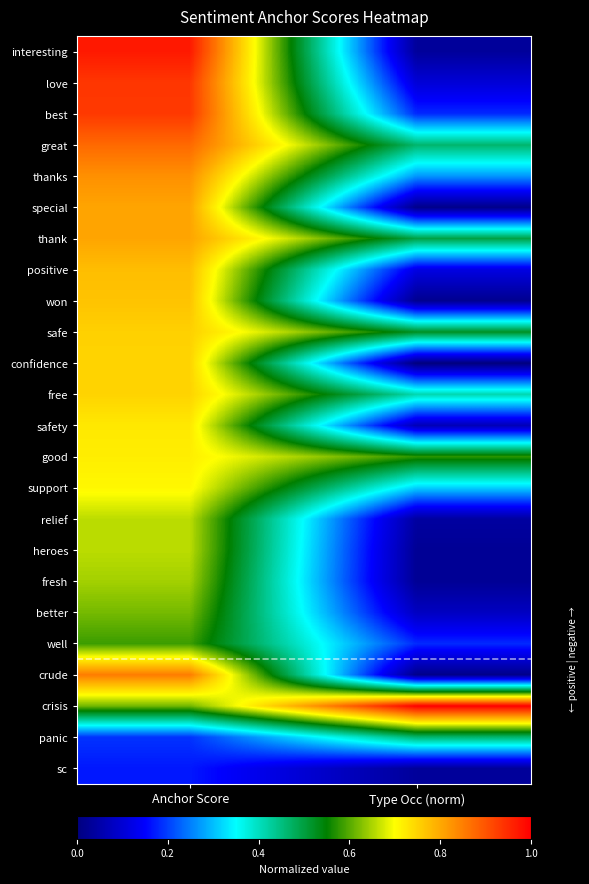

Rank the series at Anchor Score from highest to lowest value.

interesting, love, best, great, crude, thanks, special, thank, positive, won, safe, confidence, free, safety, good, support, relief, heroes, fresh, better, crisis, well, panic, sc